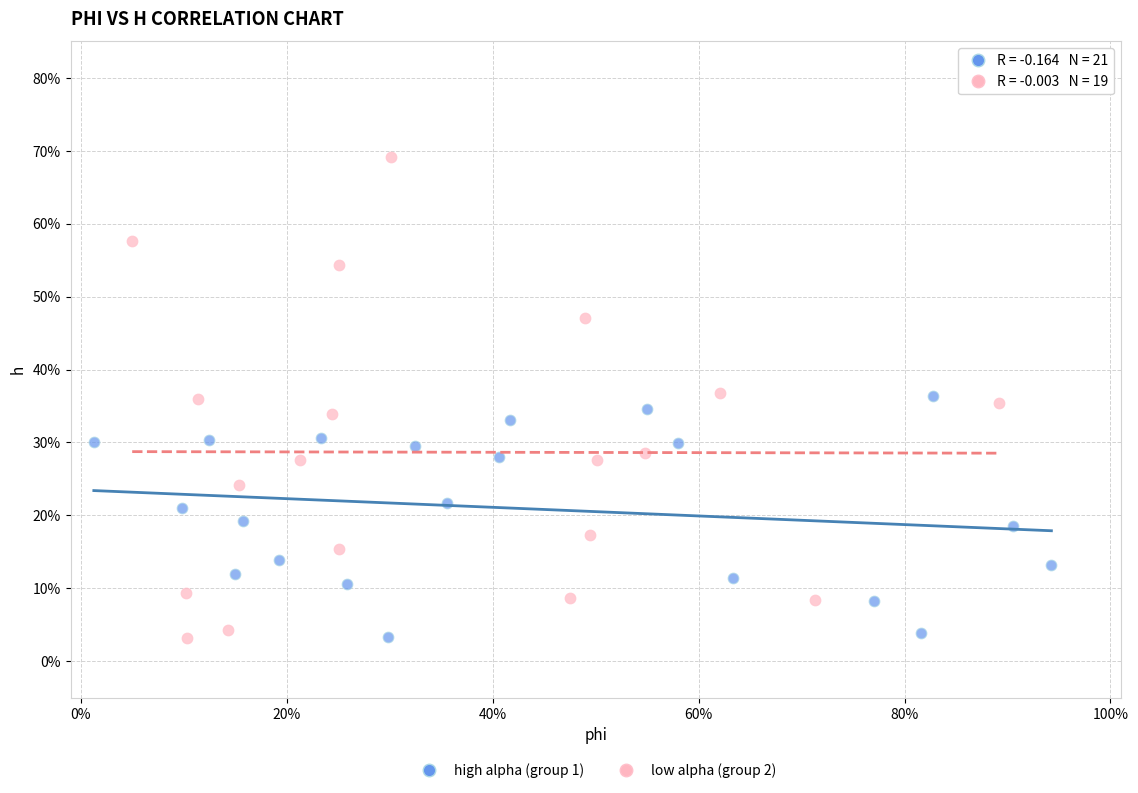

Which series has the largest Y range (max minus min)?

low alpha (group 2)